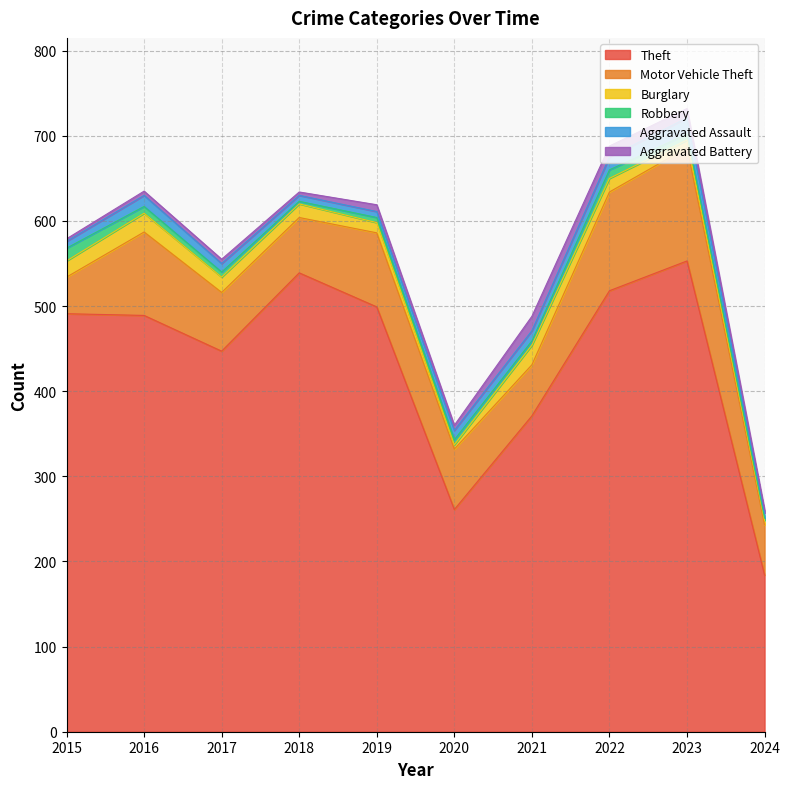

What is the value of the Theft point at the 4th from the left?

539